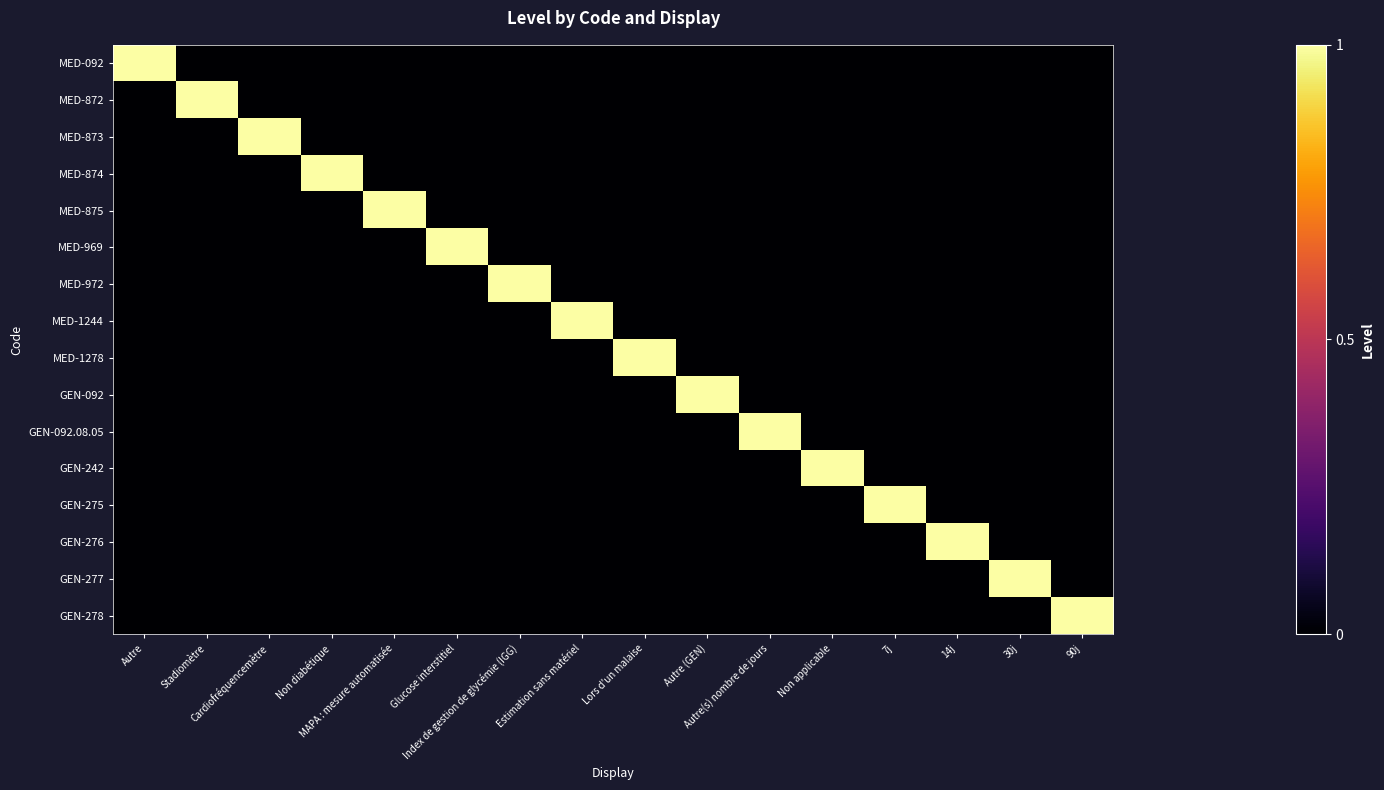

At how many categories does at least one series exceed 0?

16